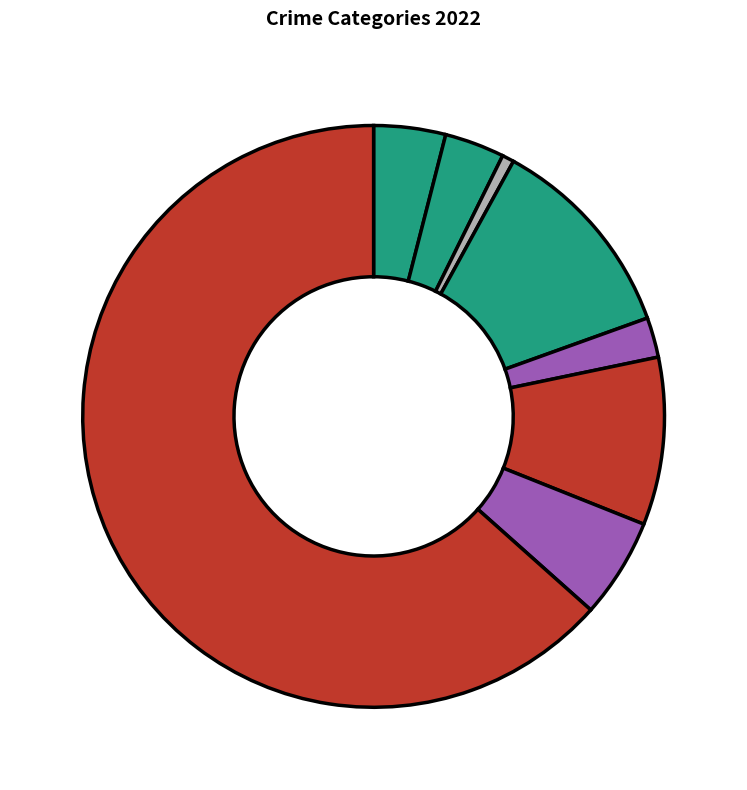

How many segments does this pie chart have?

8